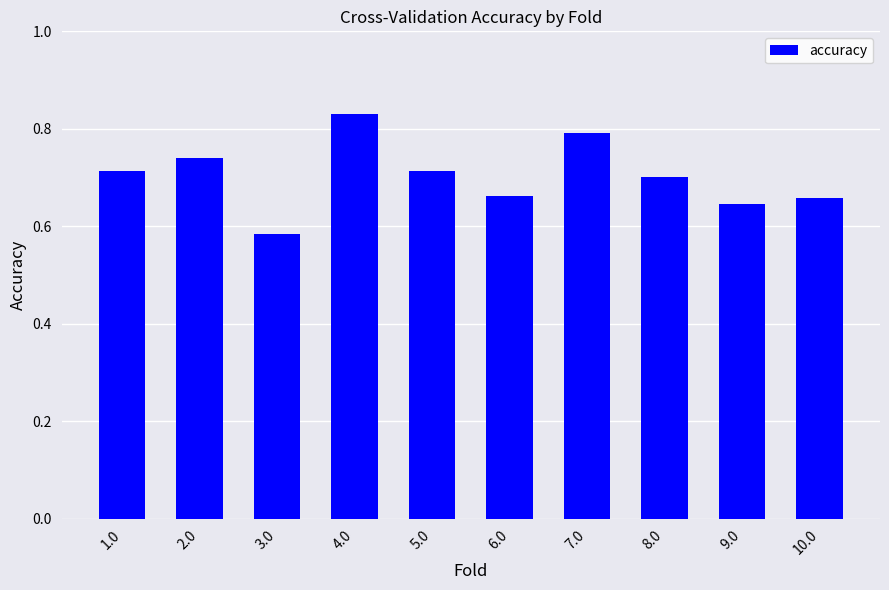

The value at 1.0 is 1.1. True or false?

False